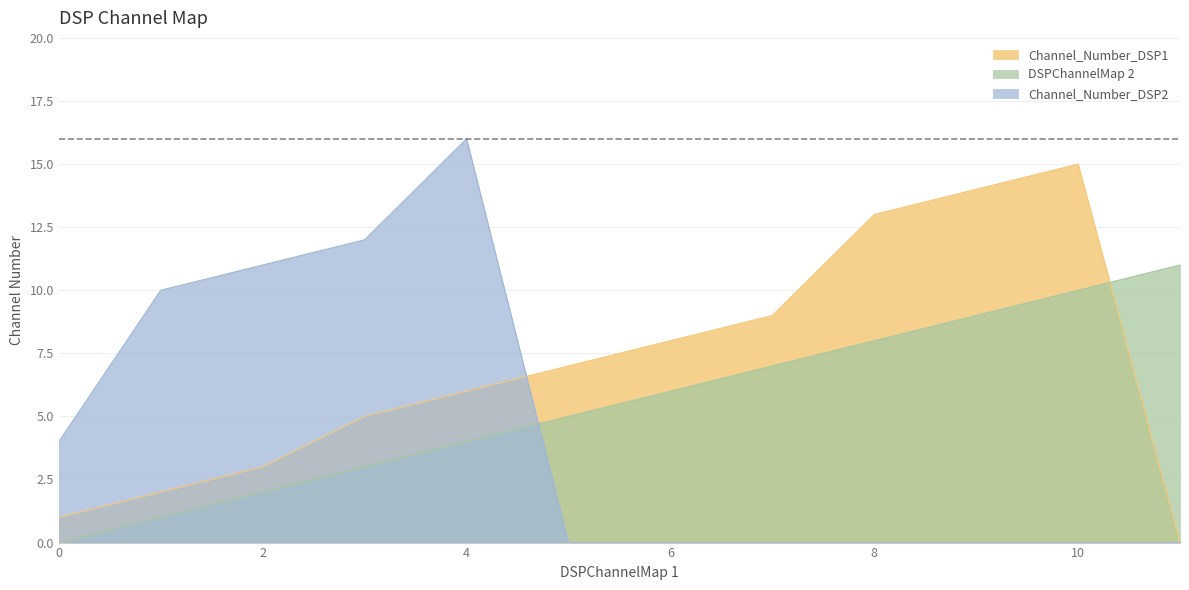

Does the chart have visible grid lines?

Yes